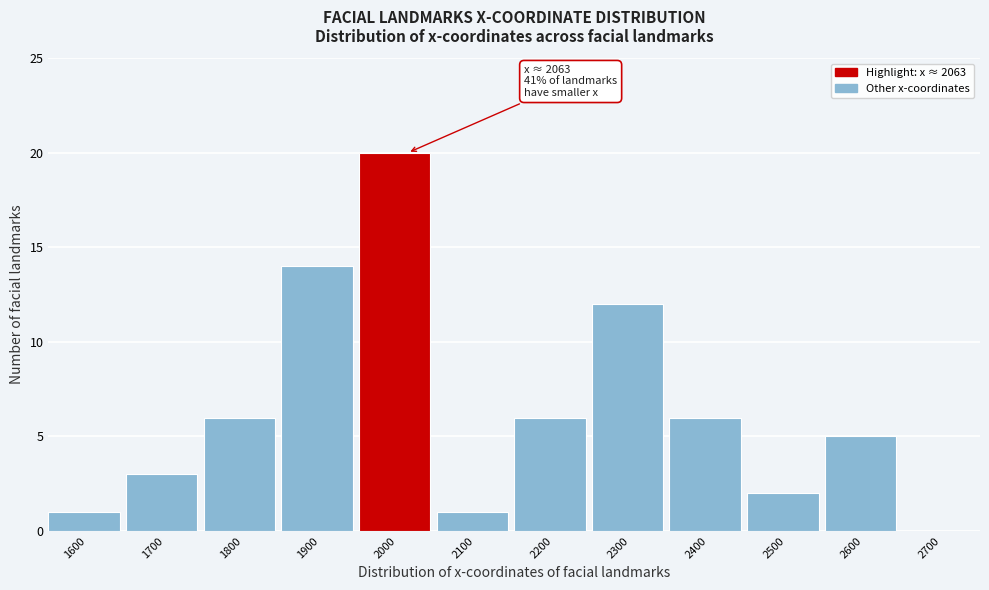

Reading left to right, extract all data points from this chart.

1600=1	1700=3	1800=6	1900=14	2000=20	2100=1	2200=6	2300=12	2400=6	2500=2	2600=5	2700=0